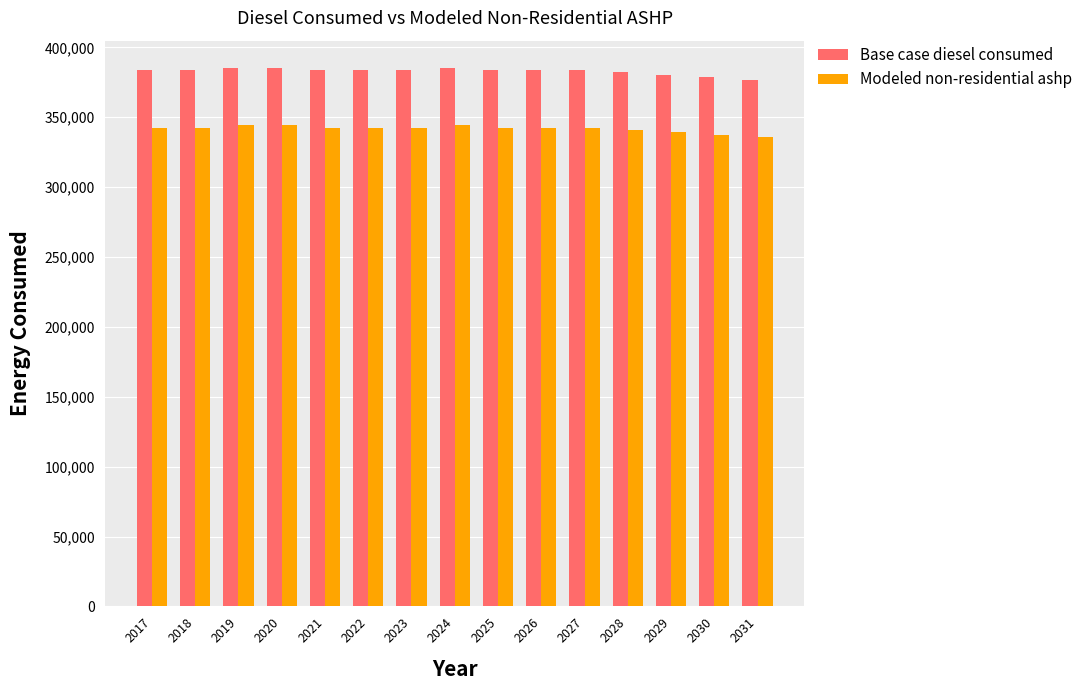

What is the average value of the Modeled non-residential ashp series?

341849.0